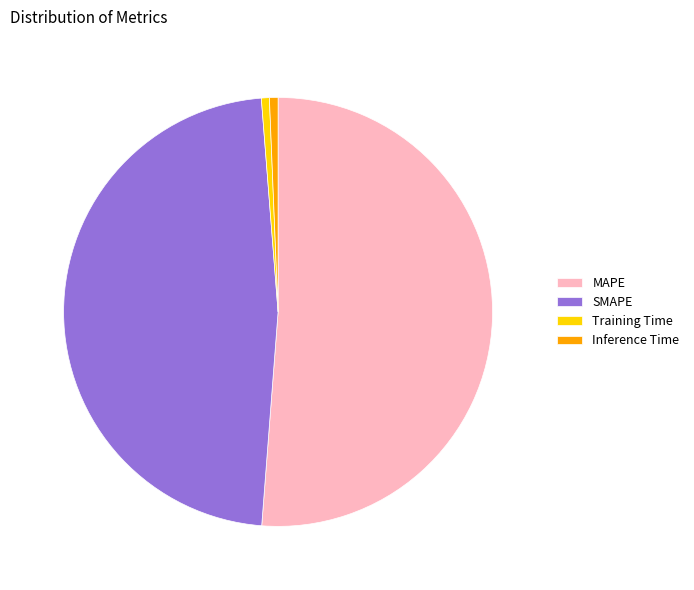

Is it true that MAPE is 37% of the pie?

False